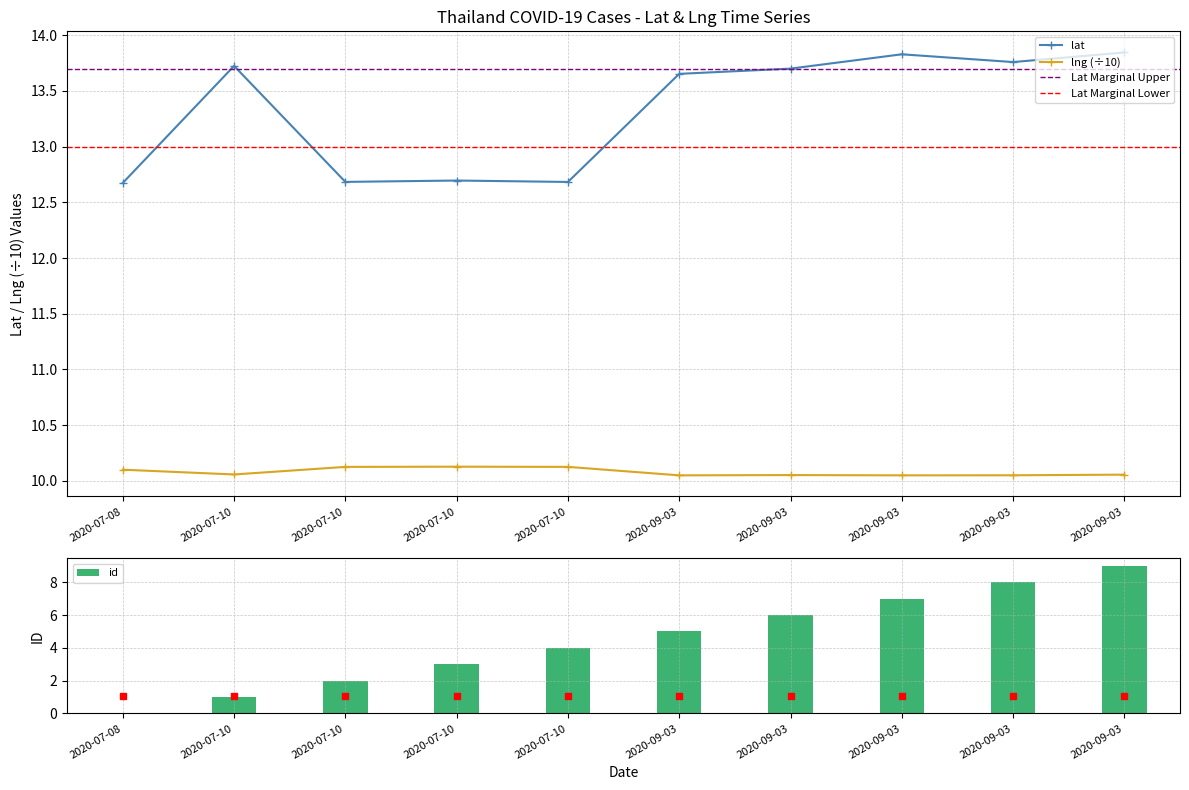

What is the maximum value for lat?

13.8